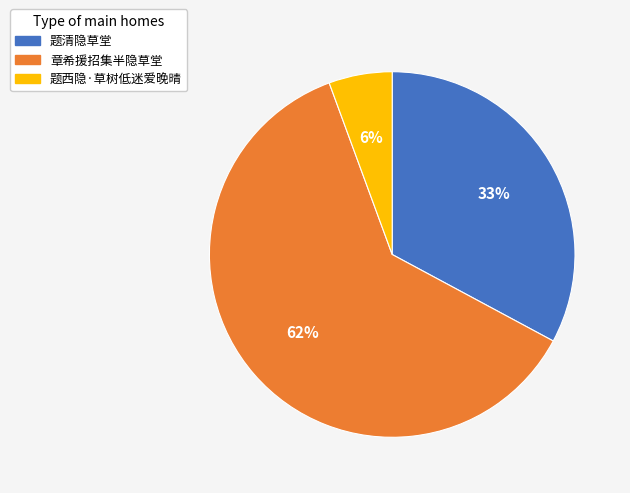

To the nearest percent, what percentage of the pie is 题西隐·草树低迷爱晚晴?

6%